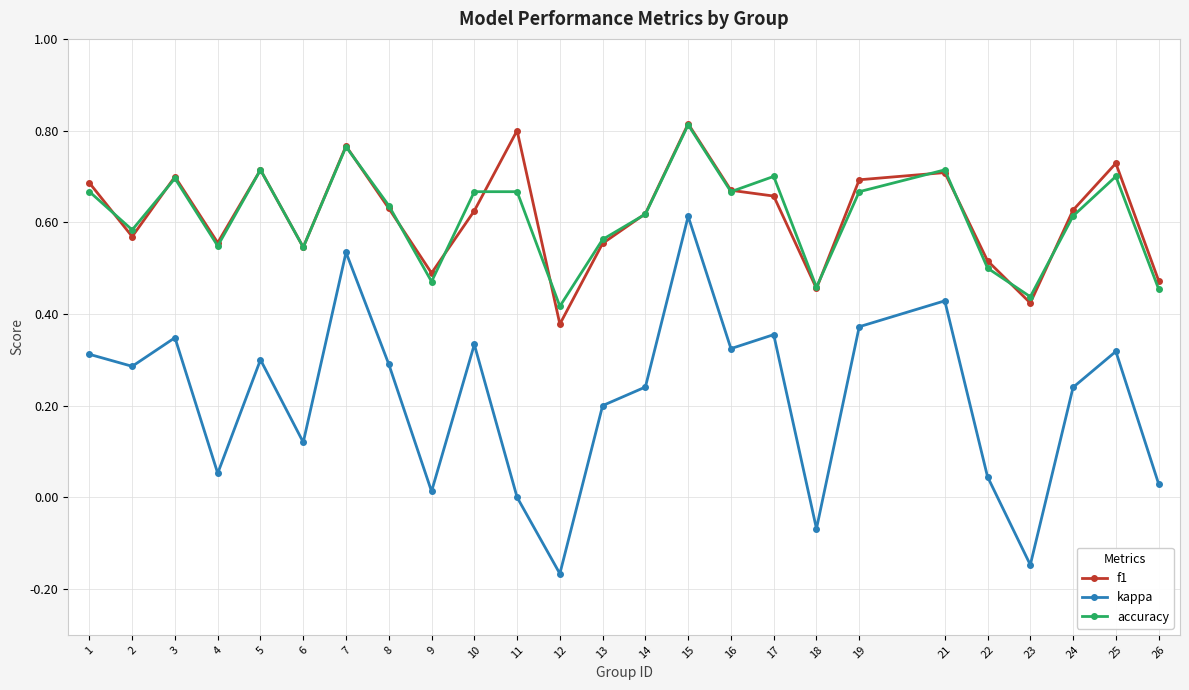

How many lines are shown in the chart?

3